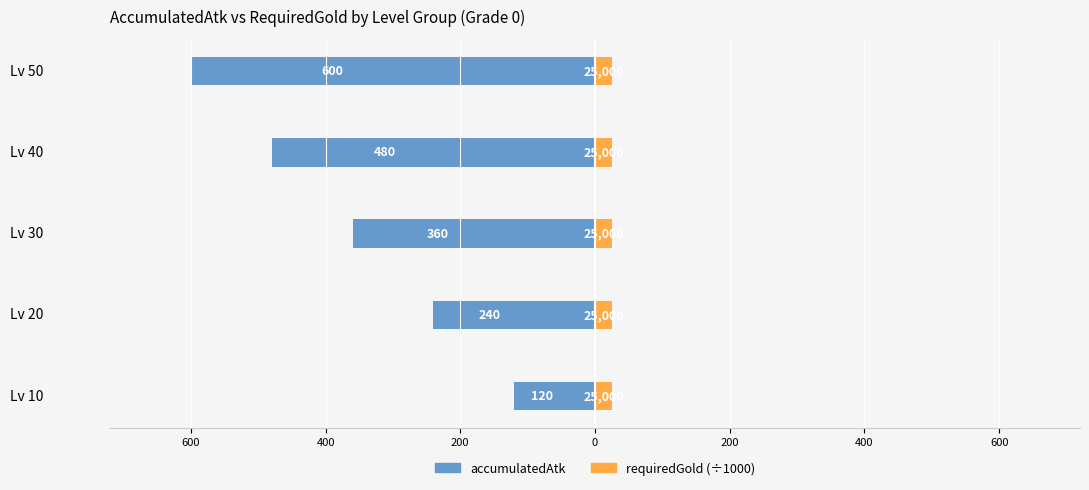

Is it true that accumulatedAtk equals -600.0 at 0?

True